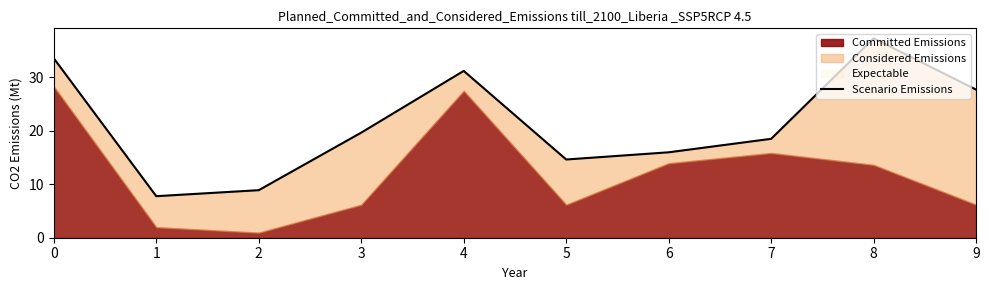

How many lines are shown in the chart?

1